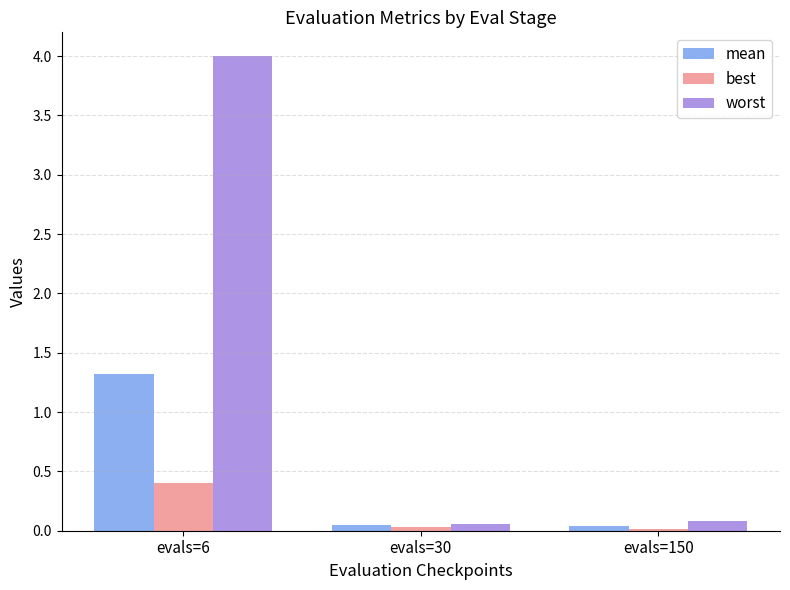

Which series changed the most between evals=6 and evals=30?

worst